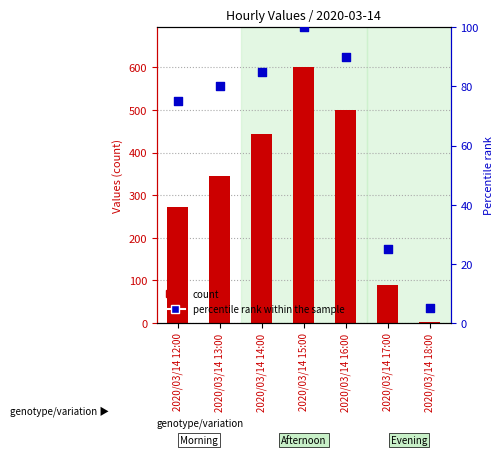

What are all the series names shown in the legend?

count, percentile rank within the sample